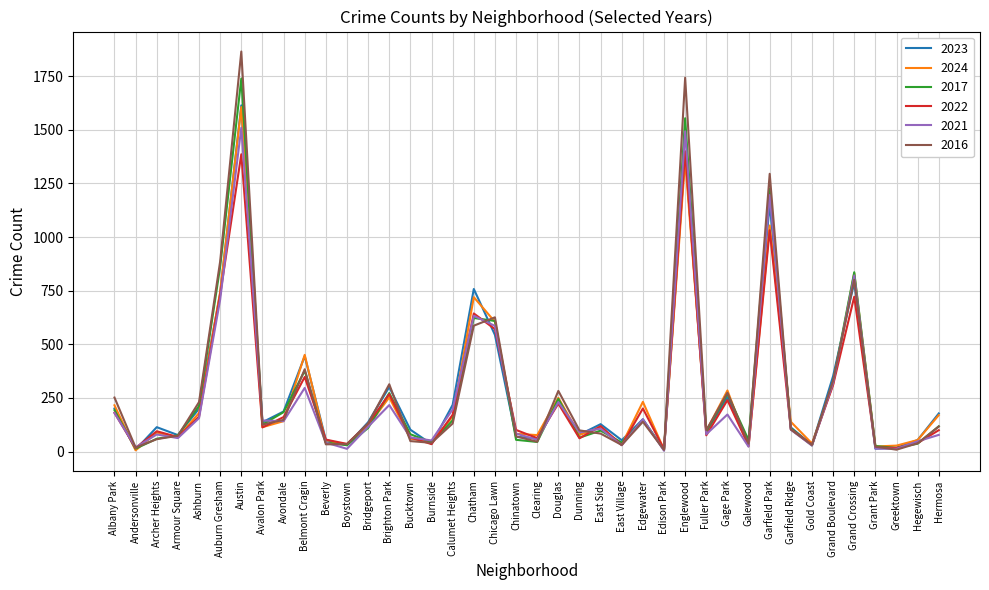

Where is the first local minimum for 2021?

Andersonville